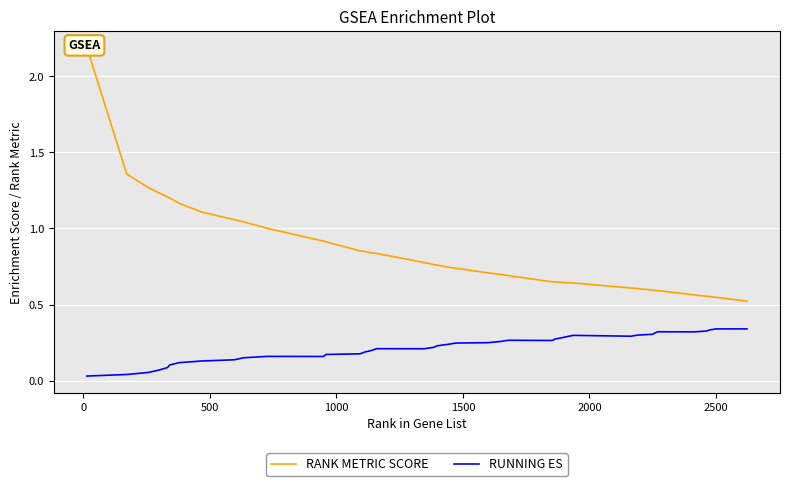

True or false: RANK METRIC SCORE has more than 0 points higher than both neighbors.

False